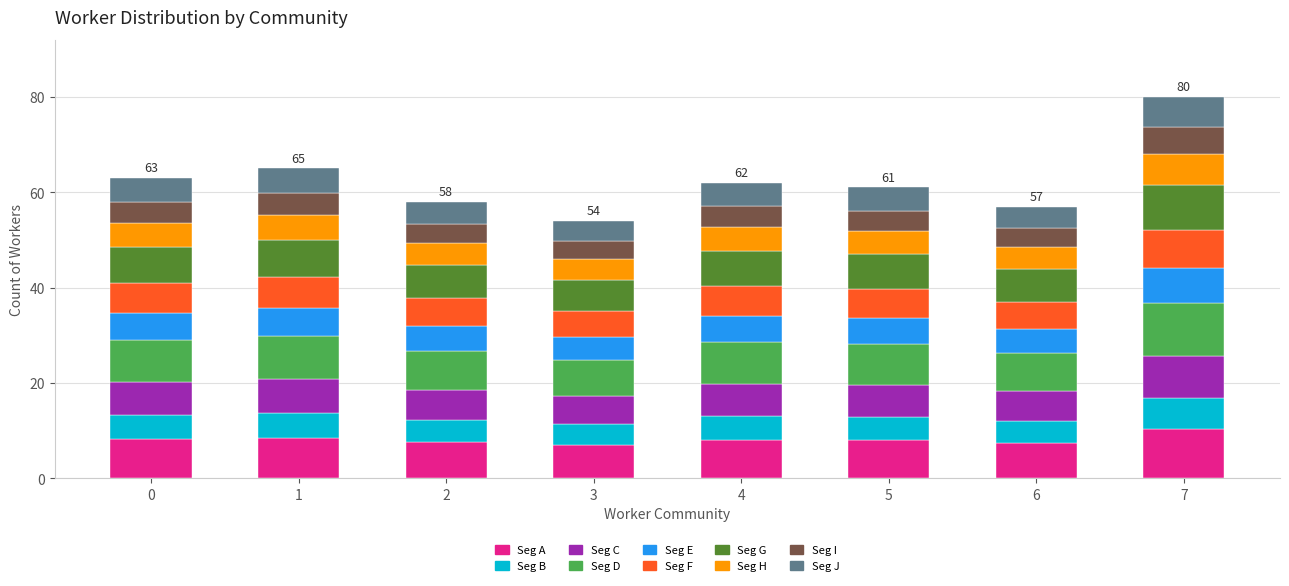

The value of Seg A at 1 is 8.4. True or false?

True